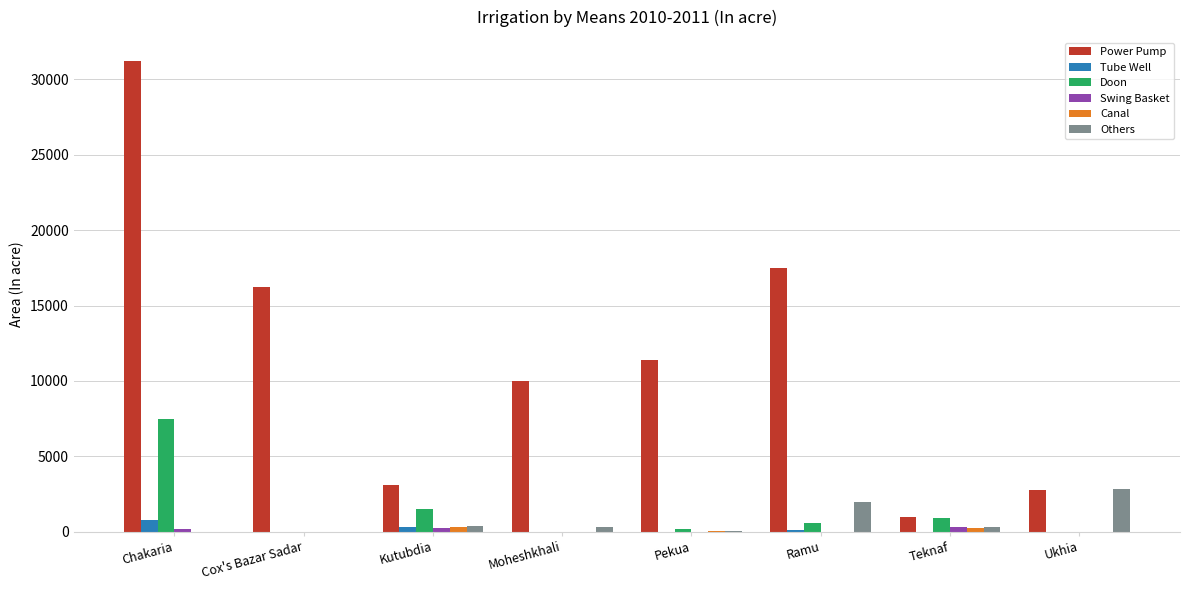

Which series has the largest range (max minus min)?

Power Pump